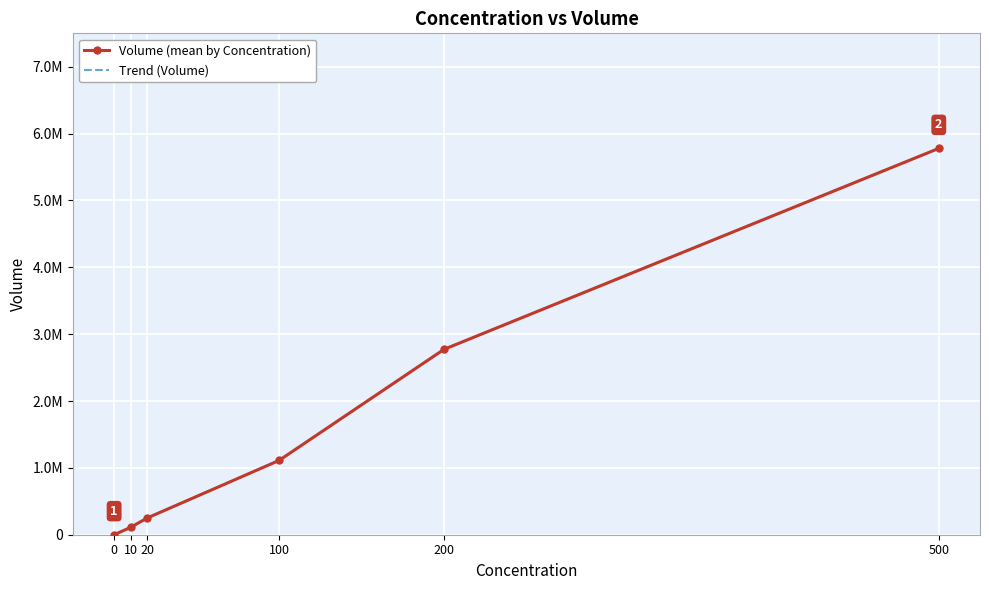

Reading right to left, extract all data points from this chart.

Volume (mean by Concentration): 500=5778707.5	200=2772814.4	100=1111051.8	20=249688.0	10=110062.2	0=0.0
Trend (Volume): 500=5778707.5	200=2772814.4	100=1111051.8	20=249688.0	10=110062.2	0=0.0